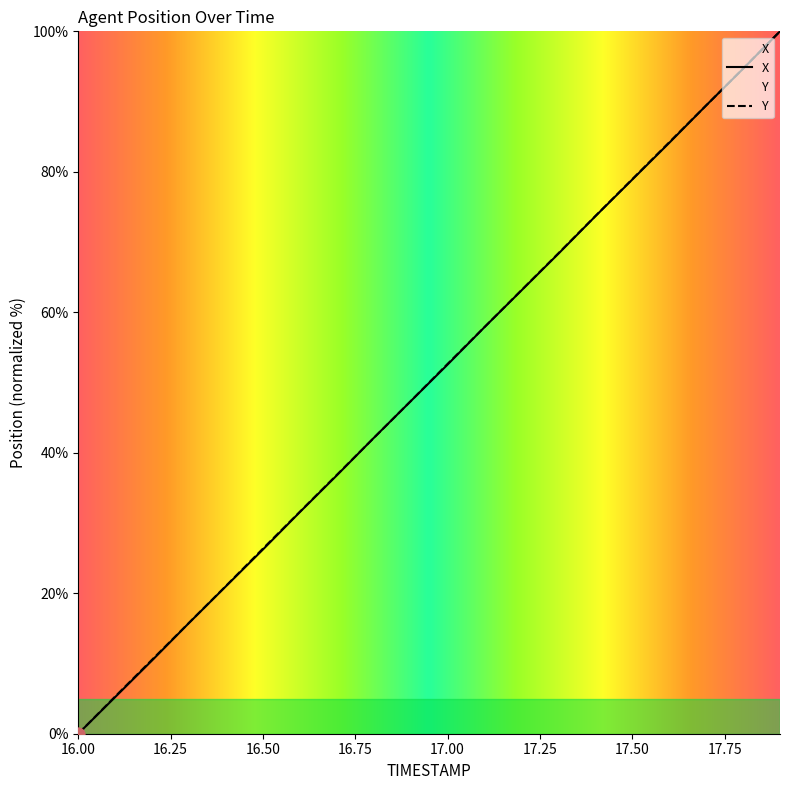

Which series has the widest spread of Y values?

X